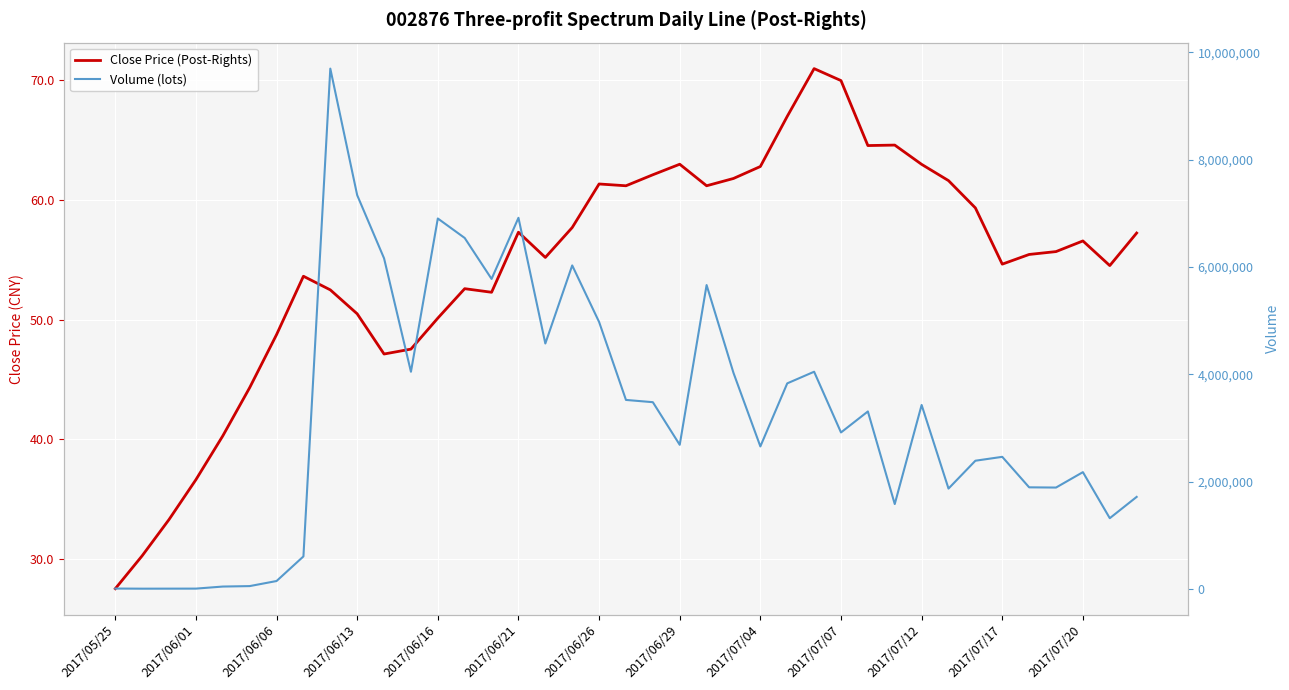

True or false: Volume (lots) has a value of 5775347.0 at 14.

True